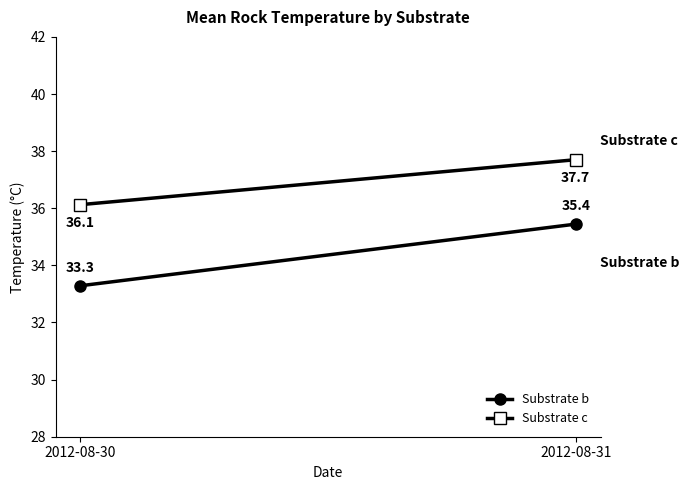

List the labels in order of Substrate b value, smallest first.

2012-08-30, 2012-08-31